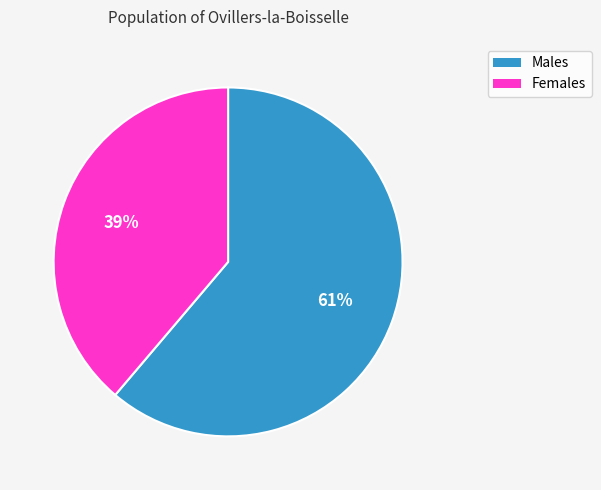

To the nearest percent, what percentage of the pie is Females?

39%